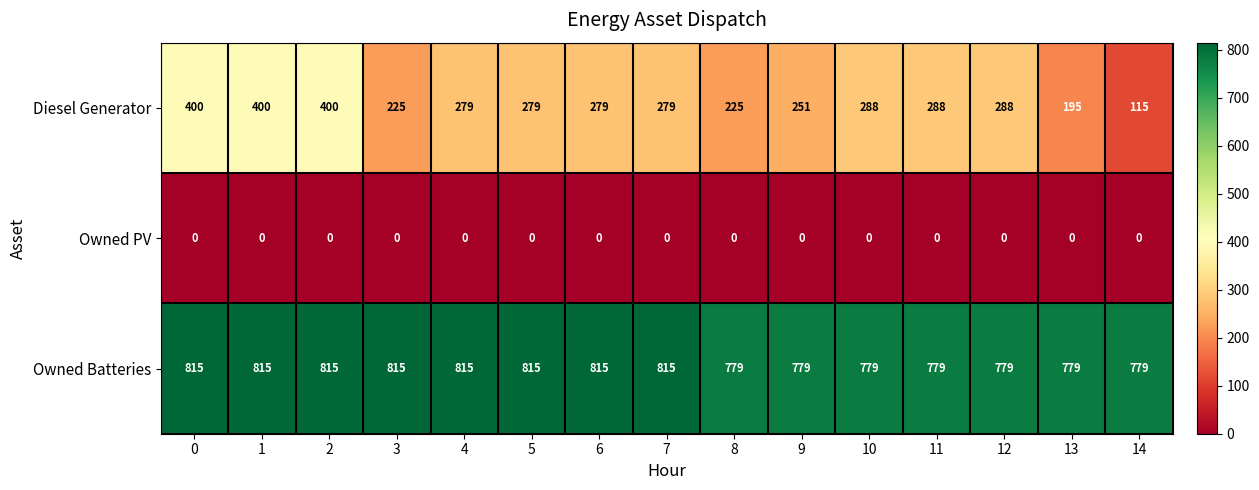

The Owned PV series shows 0 at 8. True or false?

True